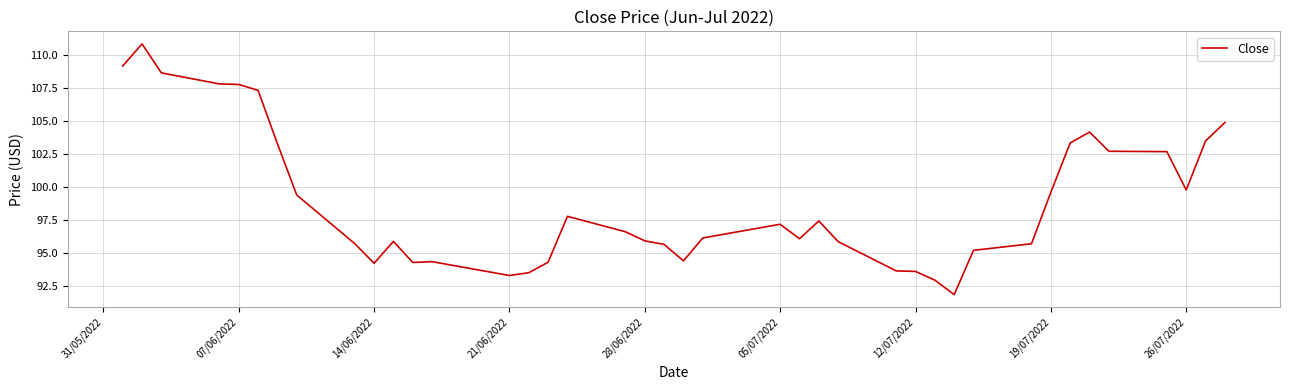

What is the difference between the maximum and minimum values?

19.0